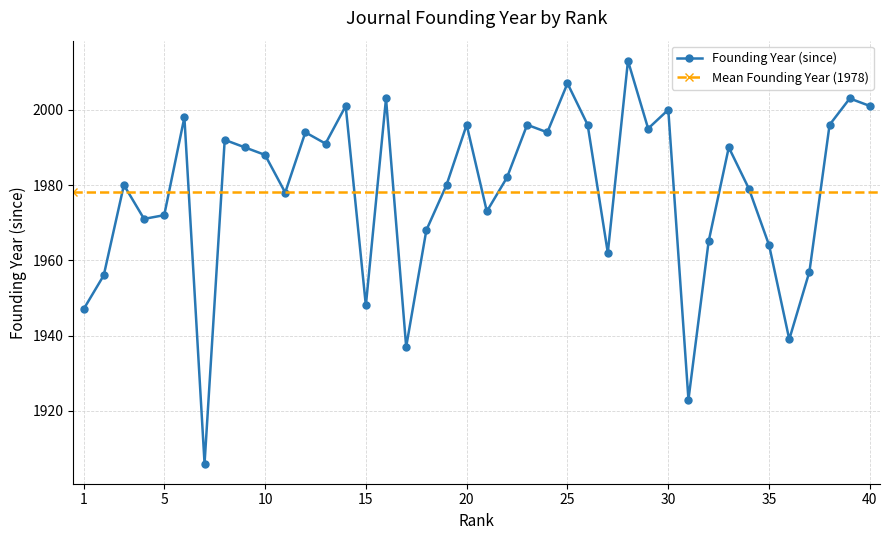

What is the difference between the maximum and minimum values?

107